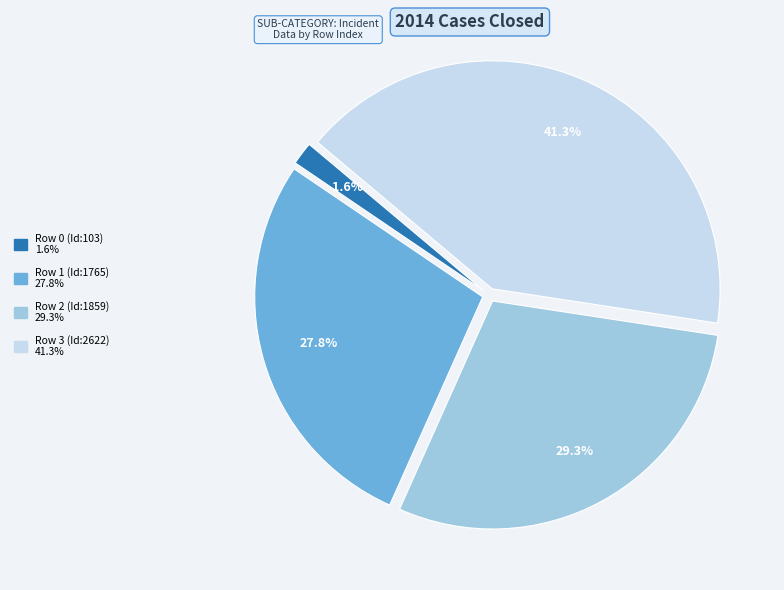

Which category has the smallest portion of the pie?

Row 0 (Id:103)